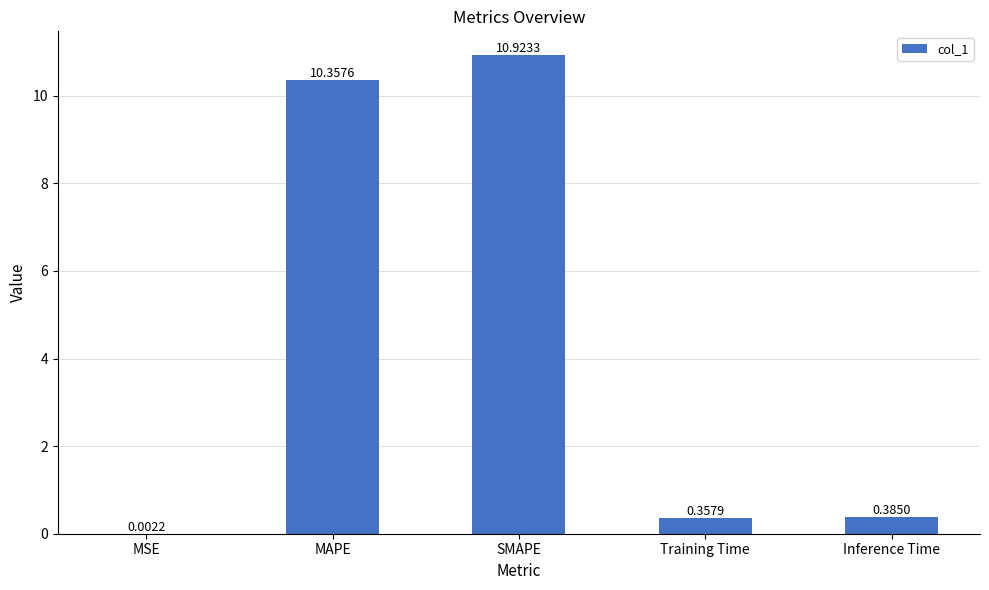

What is the sum of all values?

22.0